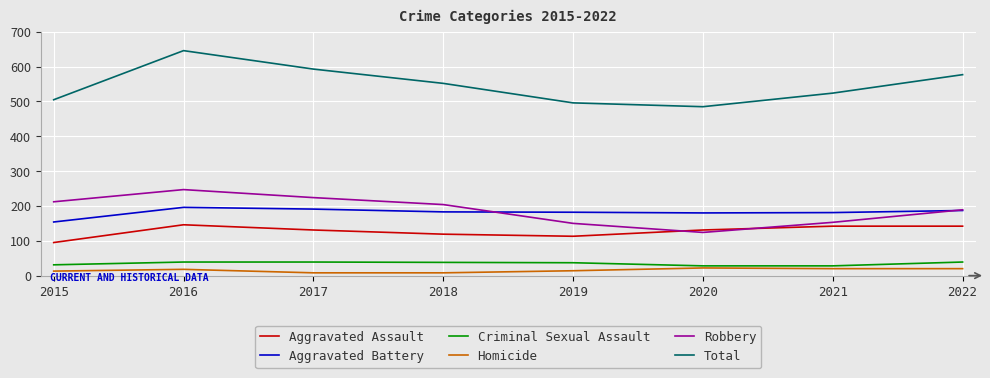

What is the average value of the Total series?

547